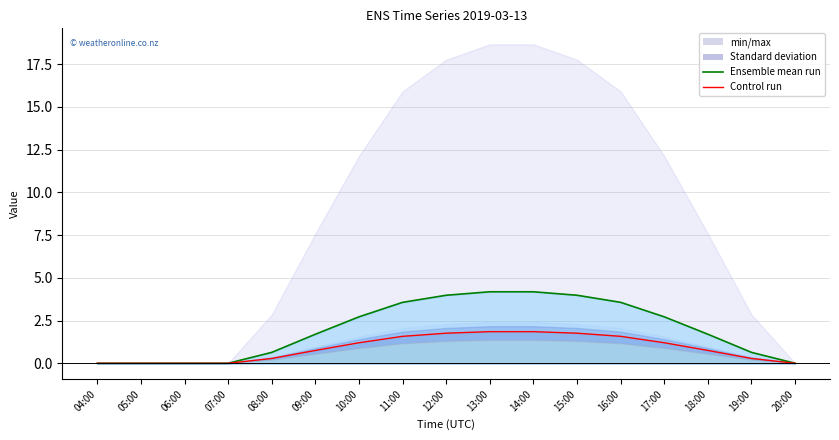

True or false: Ensemble mean run and Control run intersect in this chart.

False